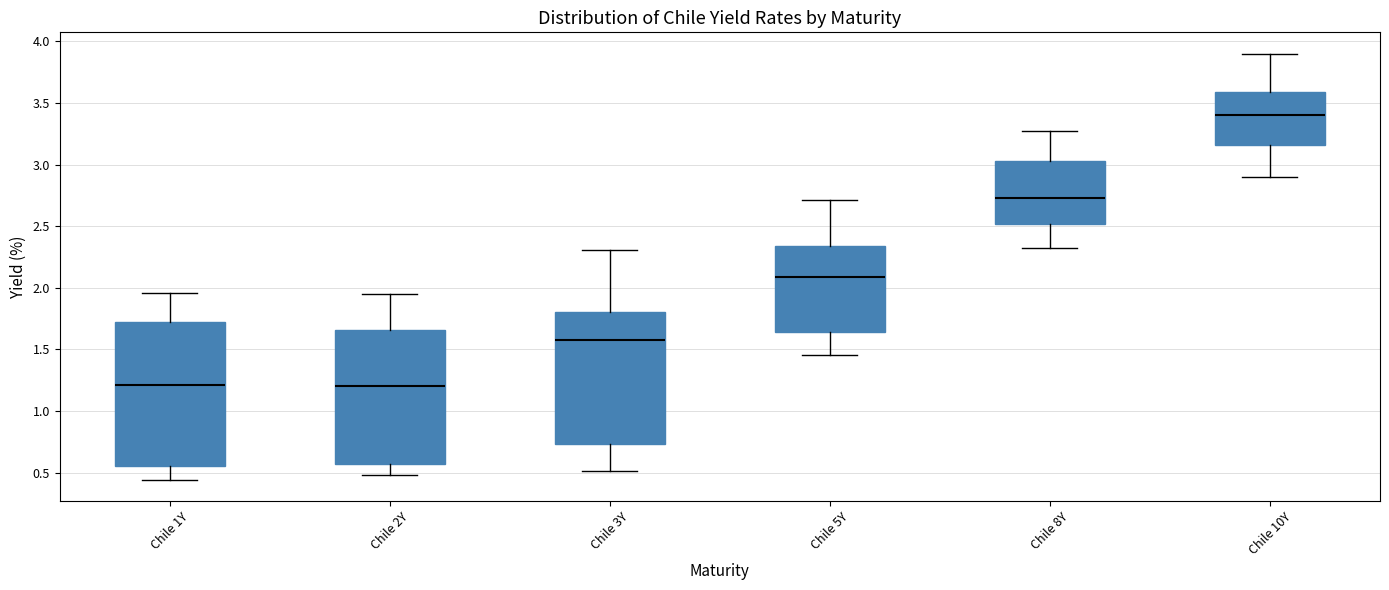

Reading left to right, read every box against the y-axis: the position of its median line, the range the box covers, and the ends of its whiskers. The values are not printed on the chart, so give them approximately, as read against the axis.

Chile 1Y: median 1.20, box 0.55 to 1.75, whiskers 0.45 to 1.95
Chile 2Y: median 1.20, box 0.55 to 1.65, whiskers 0.50 to 1.95
Chile 3Y: median 1.60, box 0.75 to 1.80, whiskers 0.50 to 2.30
Chile 5Y: median 2.10, box 1.65 to 2.35, whiskers 1.45 to 2.70
Chile 8Y: median 2.75, box 2.50 to 3.05, whiskers 2.30 to 3.25
Chile 10Y: median 3.40, box 3.15 to 3.60, whiskers 2.90 to 3.90